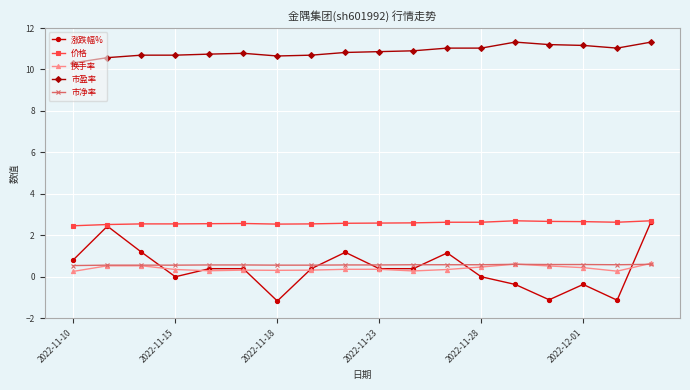

Which series has the largest total across all categories?

市盈率